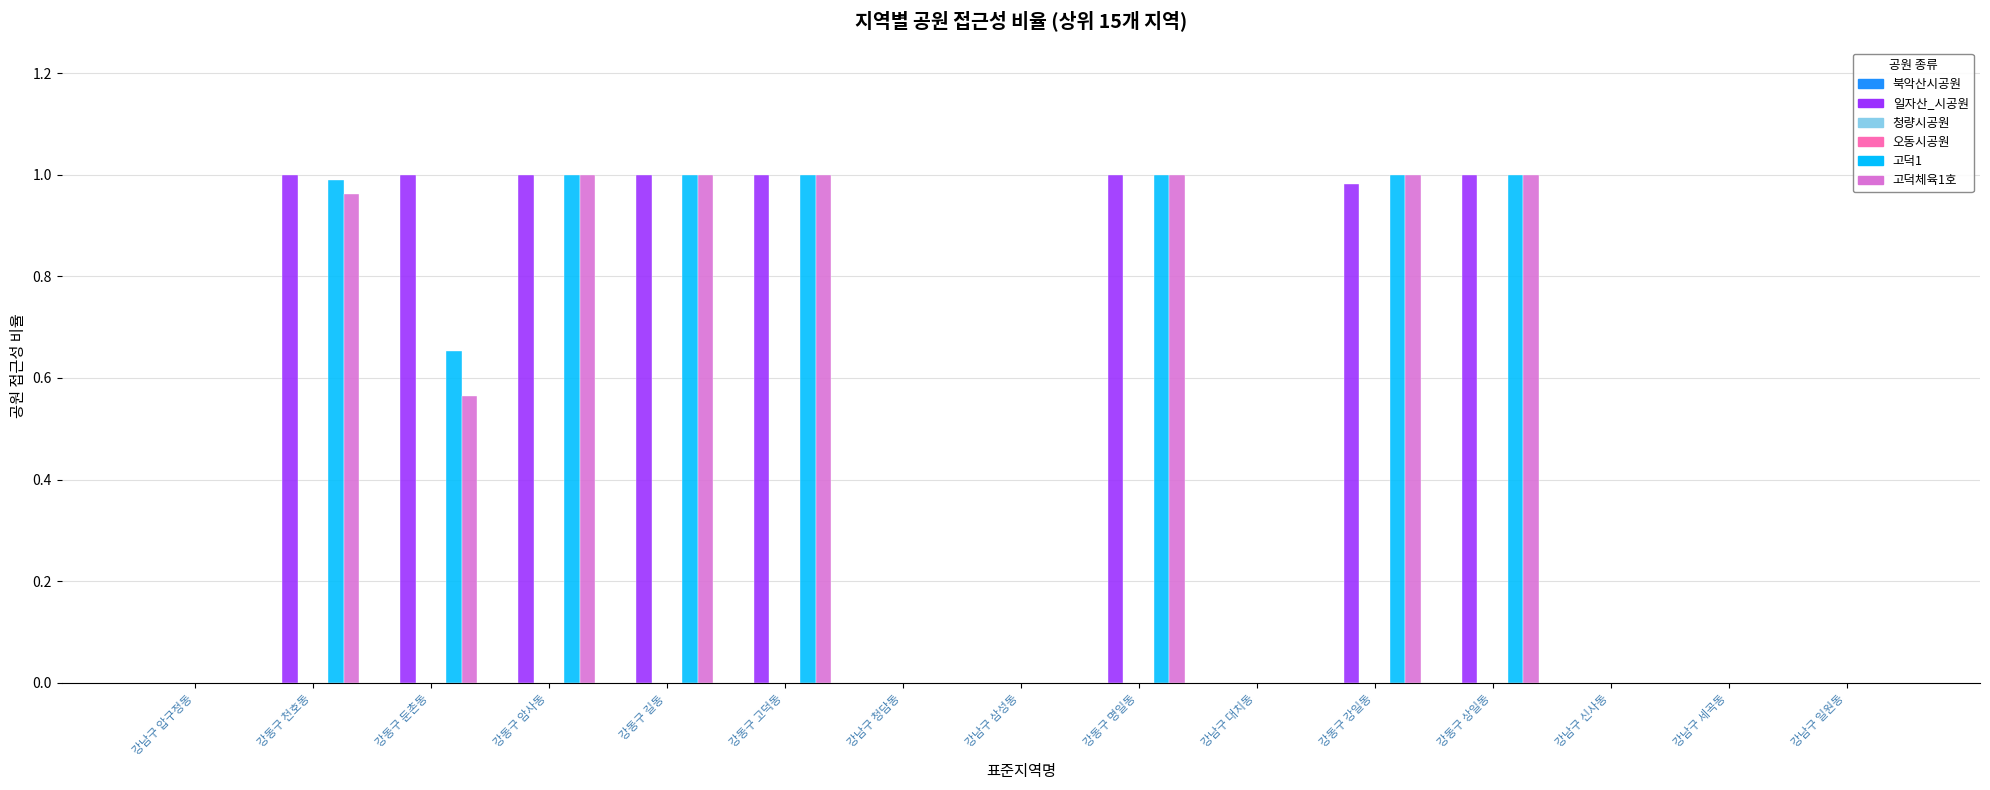

Which has a higher value, 강동구 암사동 or 강남구 압구정동?

강동구 암사동